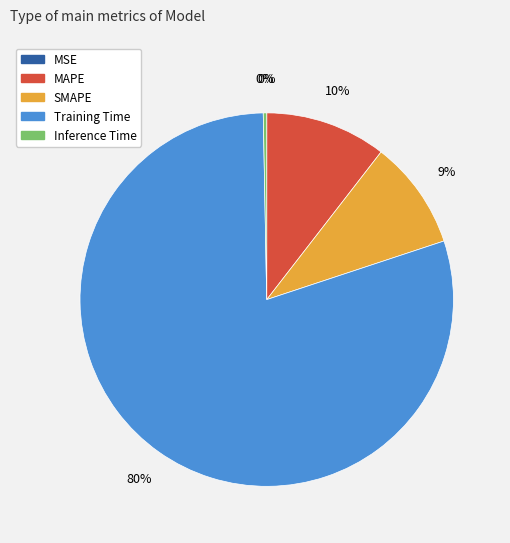

What percentage is the MAPE slice, to the nearest percent?

10%